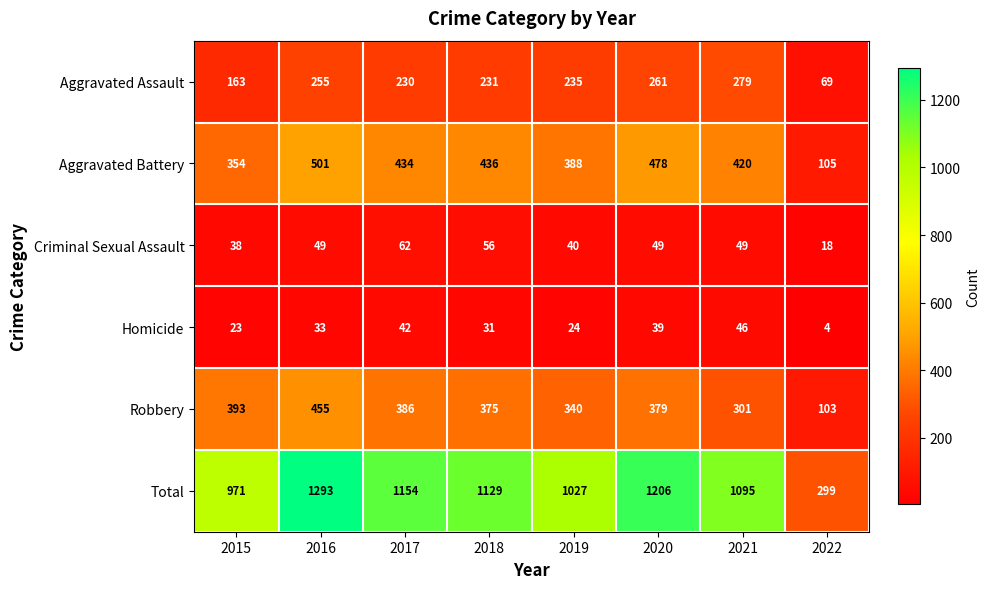

List the series in order of their peak value, lowest first.

Homicide, Criminal Sexual Assault, Aggravated Assault, Robbery, Aggravated Battery, Total